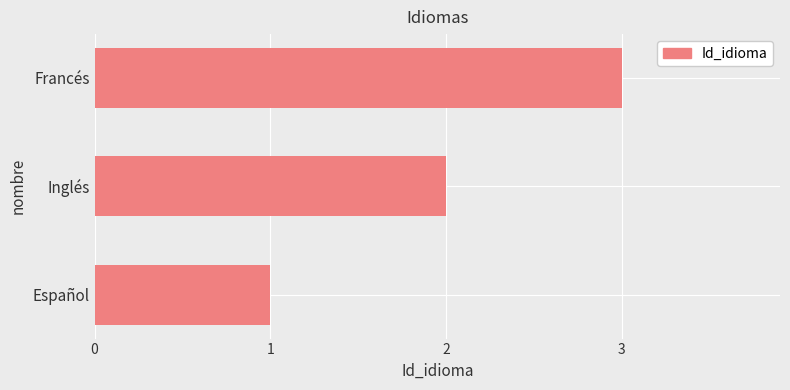

At which category does the chart reach its peak across all series?

Francés